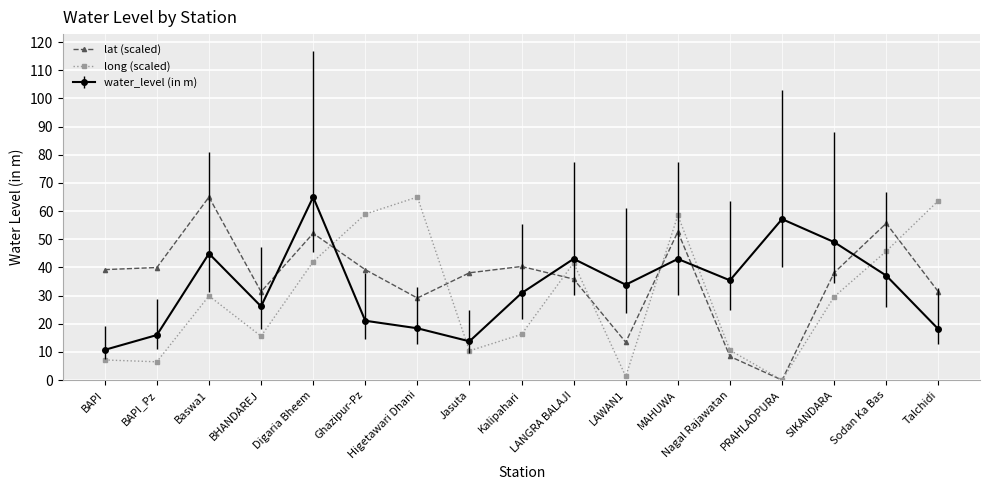

At how many categories does at least one series exceed 14?

17